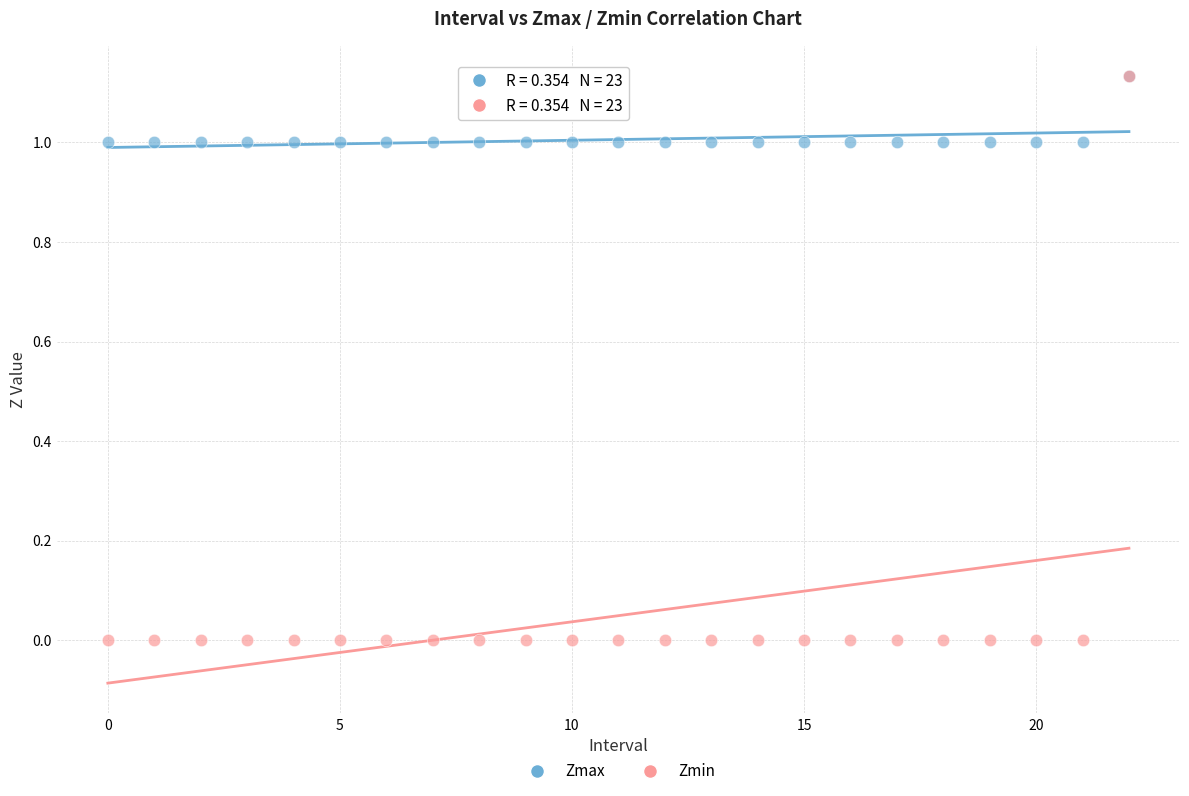

Which series contains the lowest Y value?

Zmin